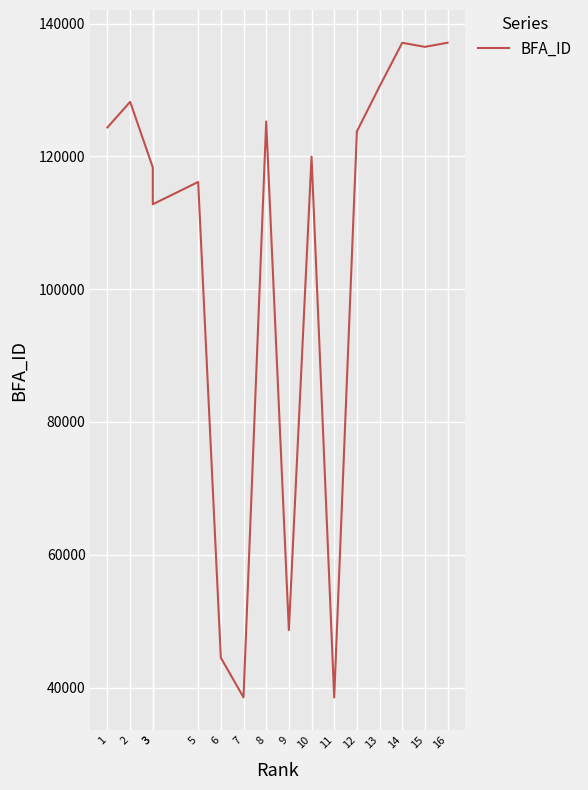

What is the greatest value displayed?

137107